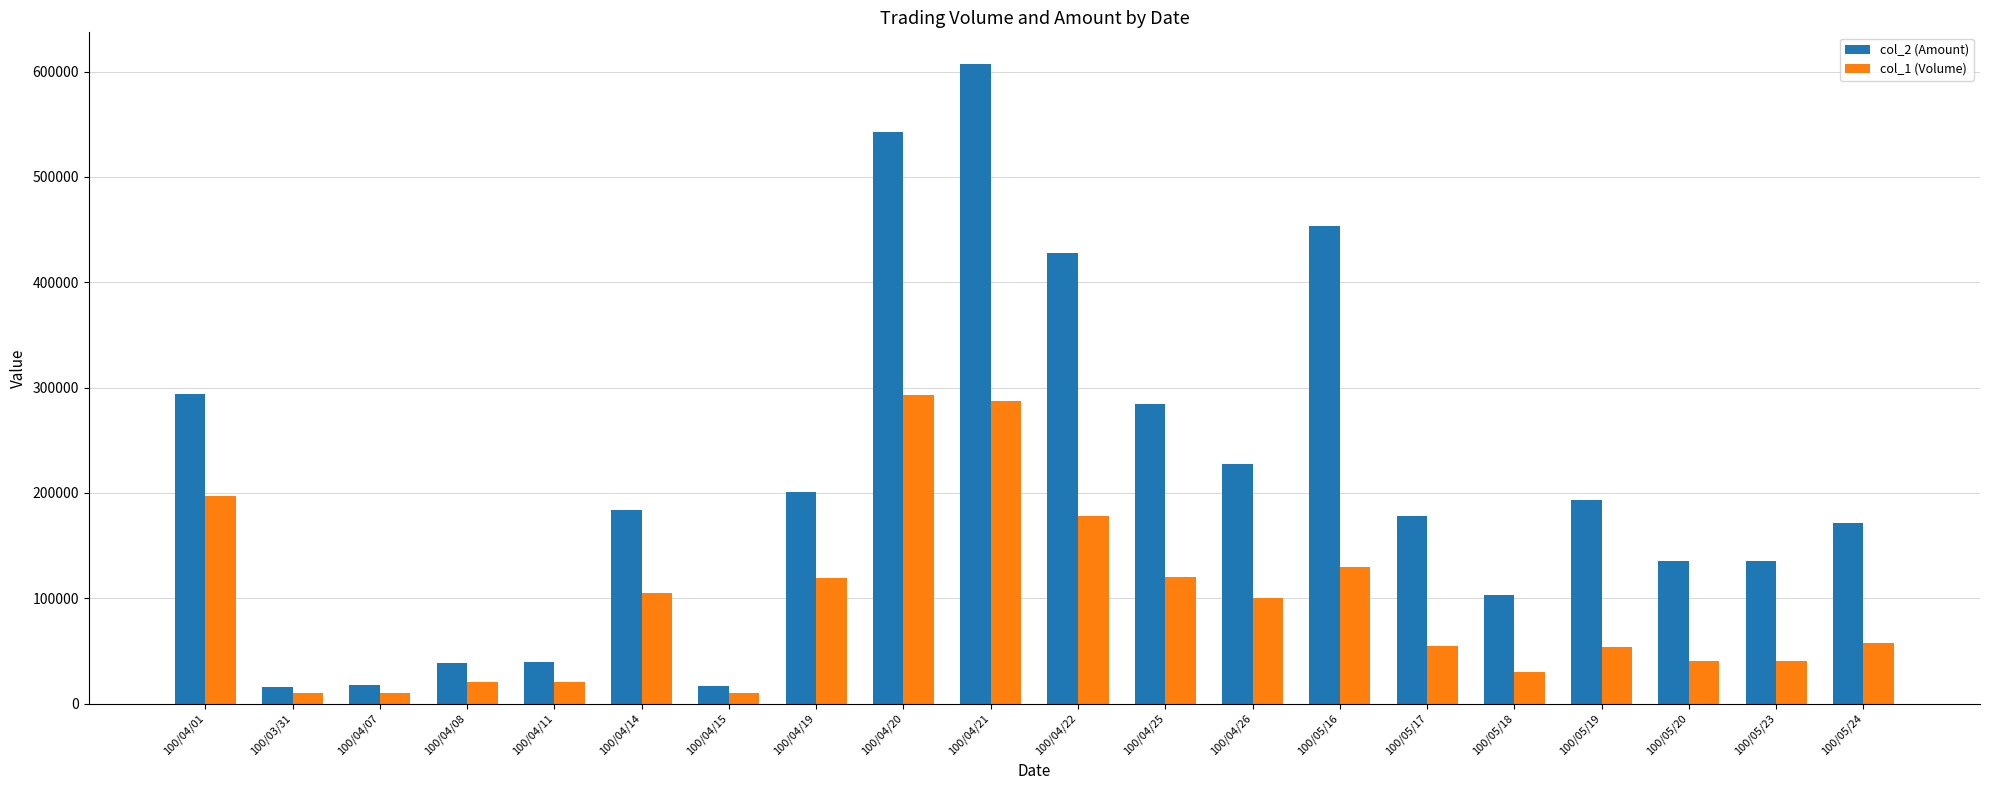

What is the label of the 9th bar from the right?

100/04/25